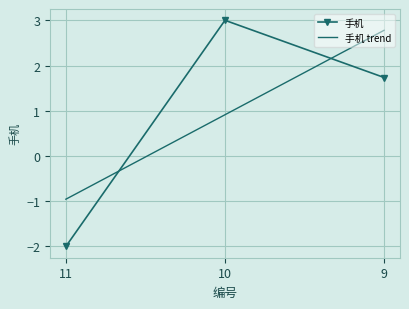

What is the average value of the 手机 series?

0.9